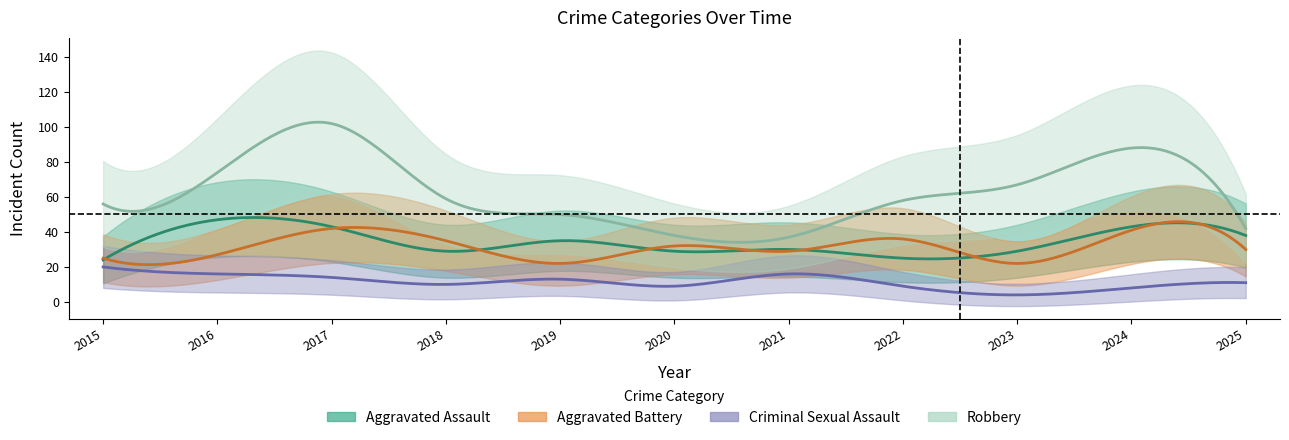

What is the difference between the second highest and minimum values in the Aggravated Assault series?

19